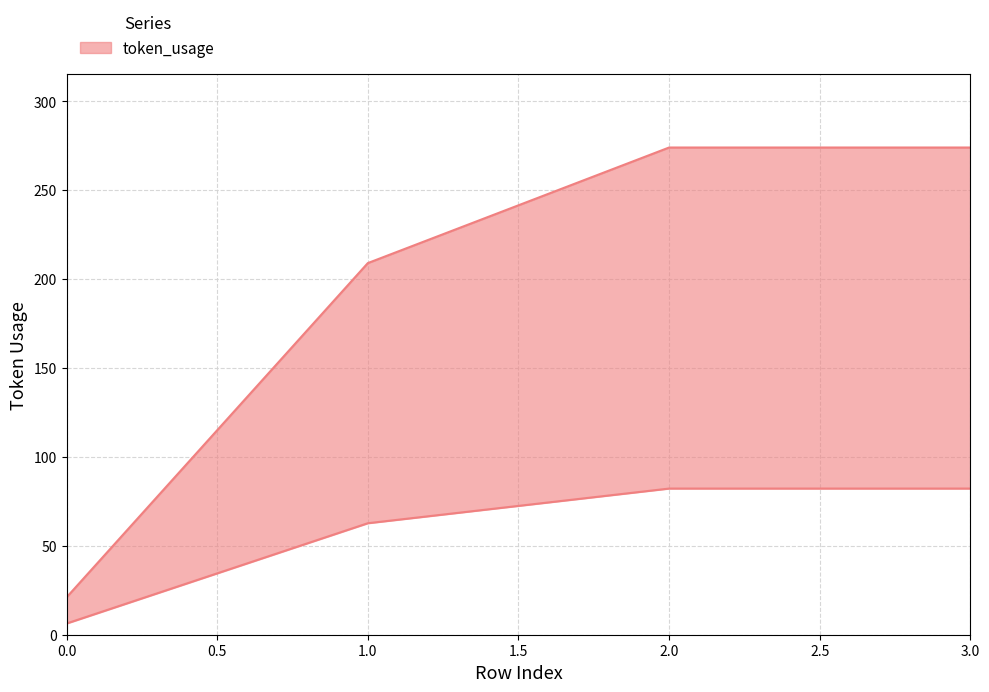

Count the values in the range 209 to 274.

3